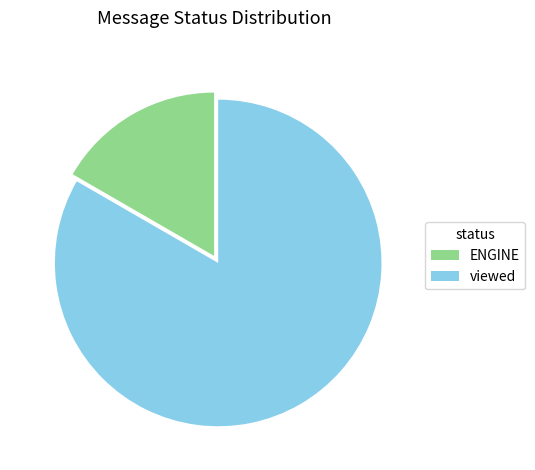

Is it true that viewed is 83% of the pie?

True